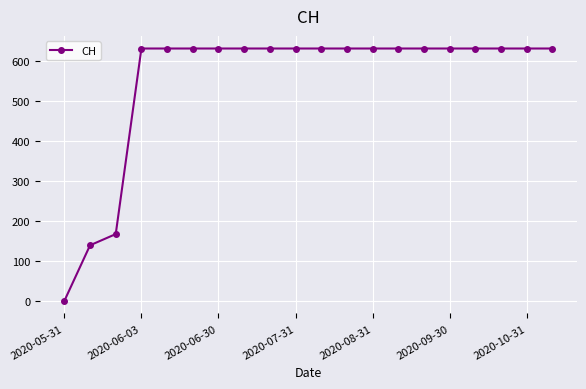

How many data points are less than 631?

3